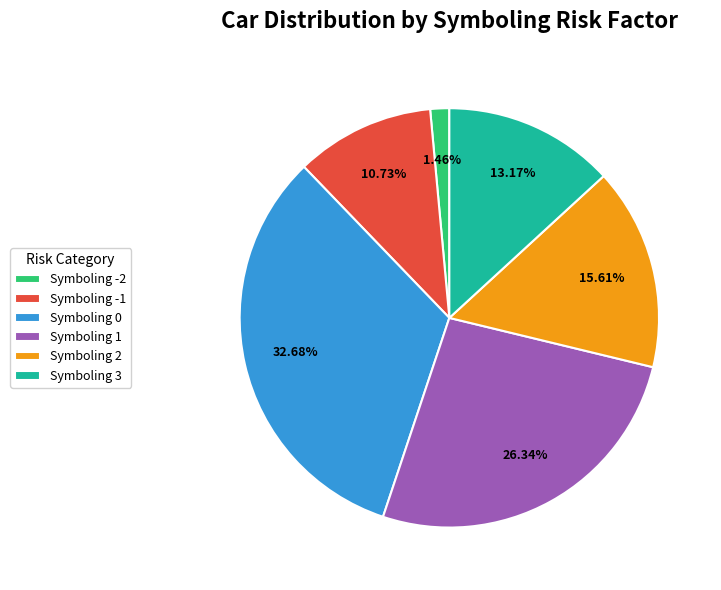

Is the sum of Symboling 3 and Symboling 0 greater than half?

No